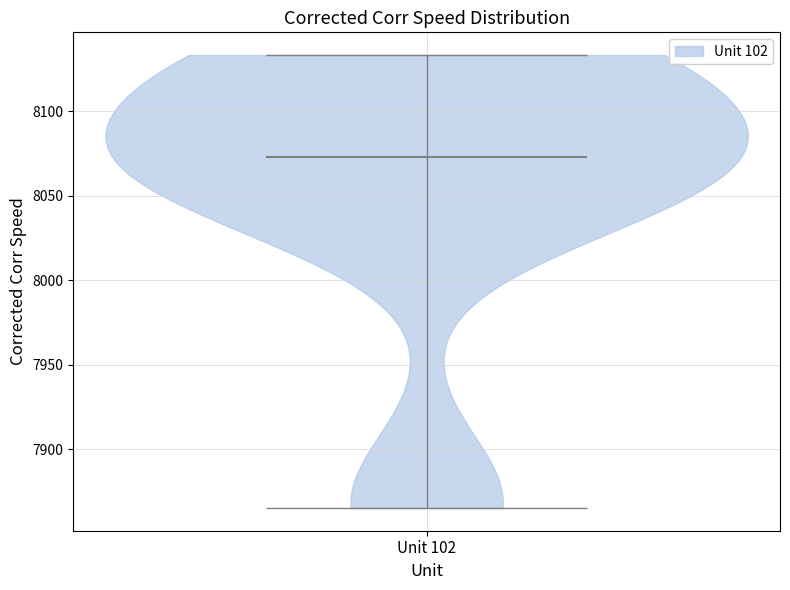

Read this violin plot against the y-axis: where its median line is, and the lowest and highest points the violin reaches. The values are not printed on the chart, so give them approximately, as read against the axis.

median line 8075, lowest point 7865, highest point 8135